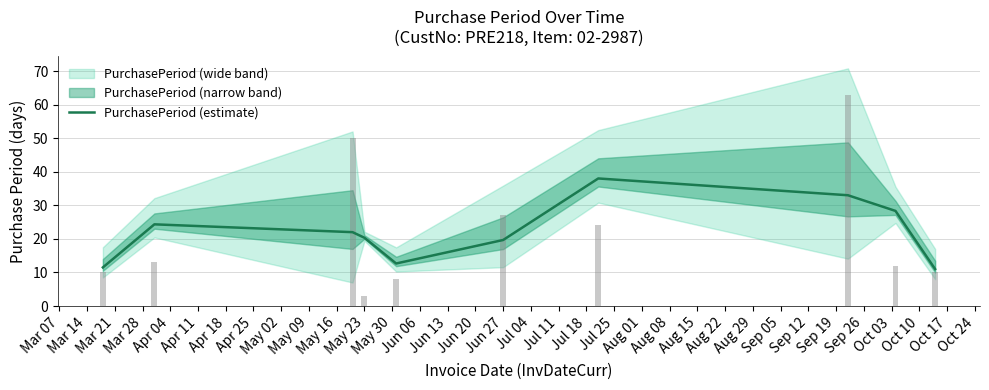

What is the maximum value shown in the chart?

38.0